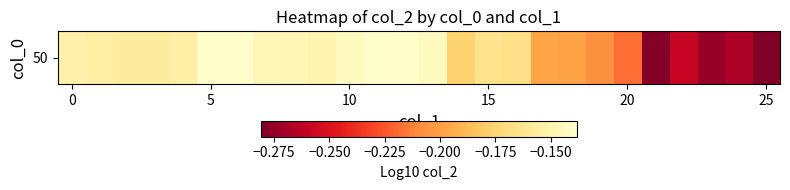

The chart shows a value of -0.1 at 20. True or false?

False